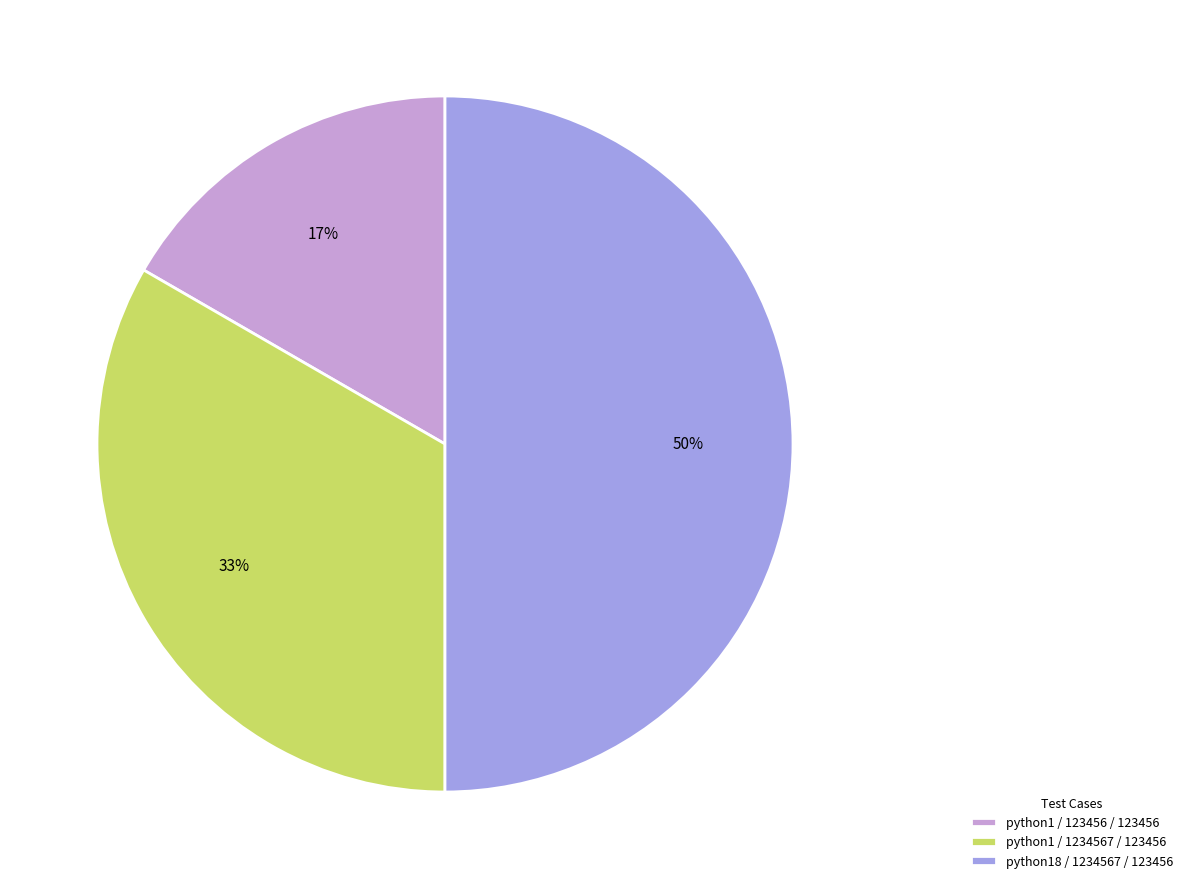

Count the number of slices in the pie.

3